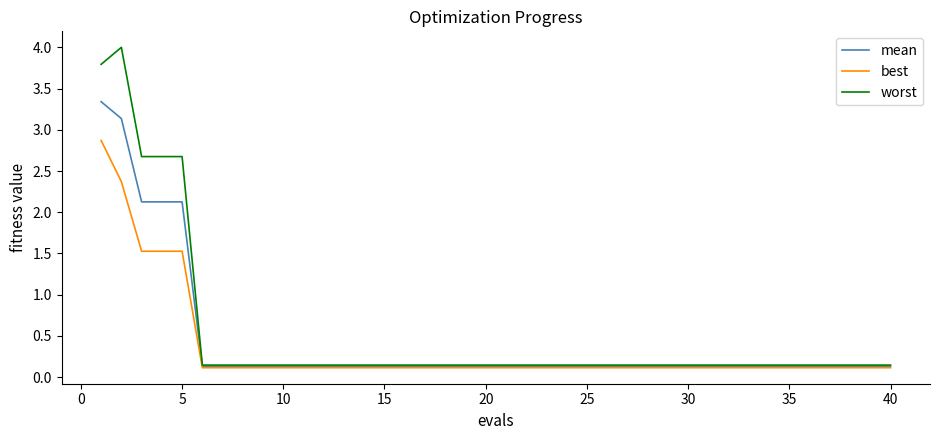

At how many categories does at least one series exceed 3?

2